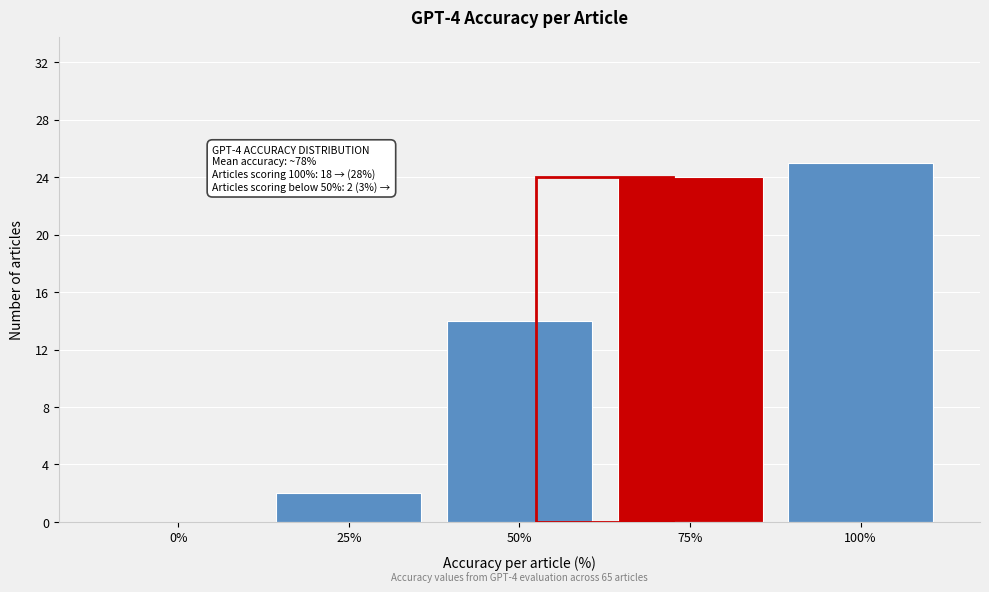

Reading left to right, list all the values displayed in this chart.

0%=0	25%=2	50%=14	75%=24	100%=25